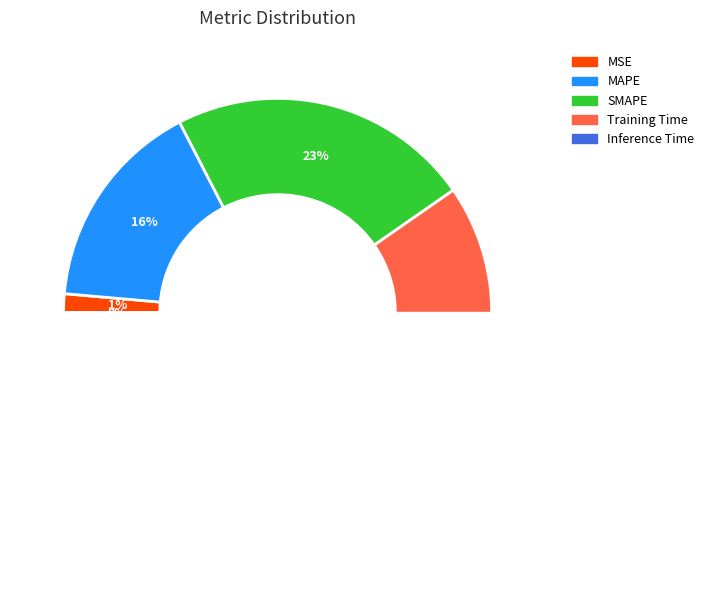

What is the majority slice?

Training Time